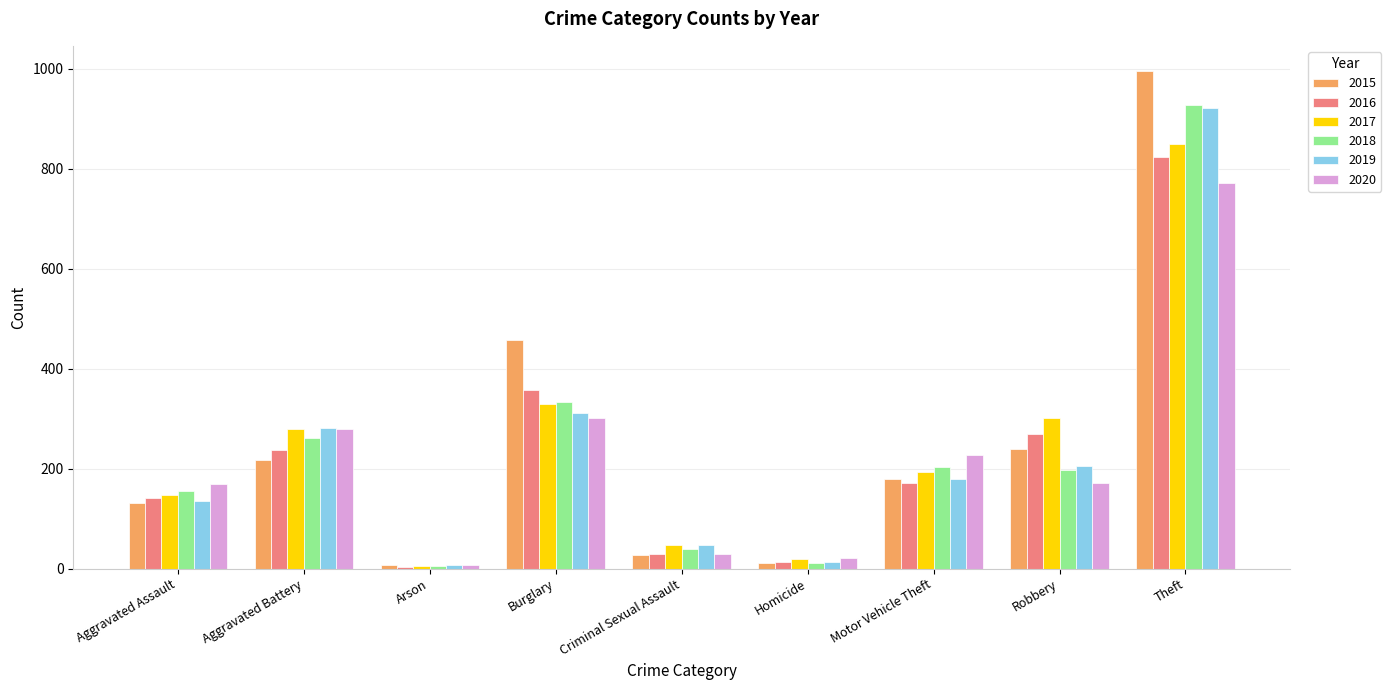

Between Motor Vehicle Theft and Theft, which series saw the biggest shift?

2015